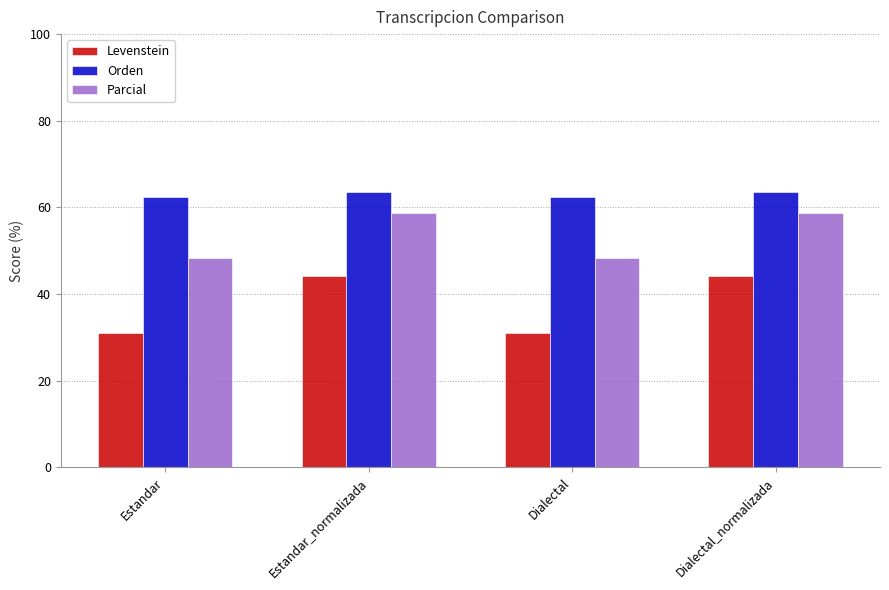

What is the spread (max minus min) of values at Estandar_normalizada?

19.3